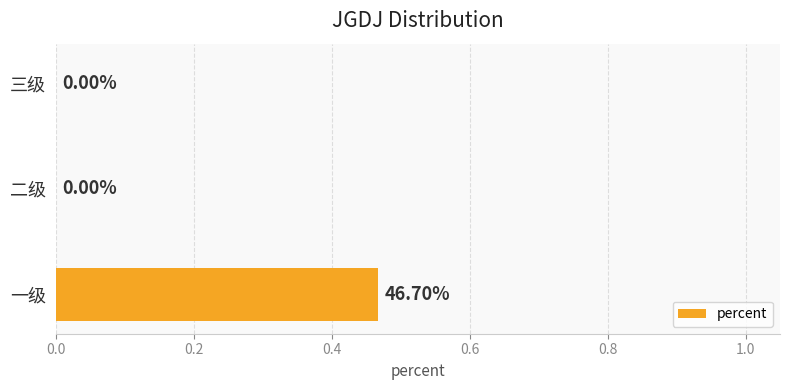

How many categories are shown in the chart?

3